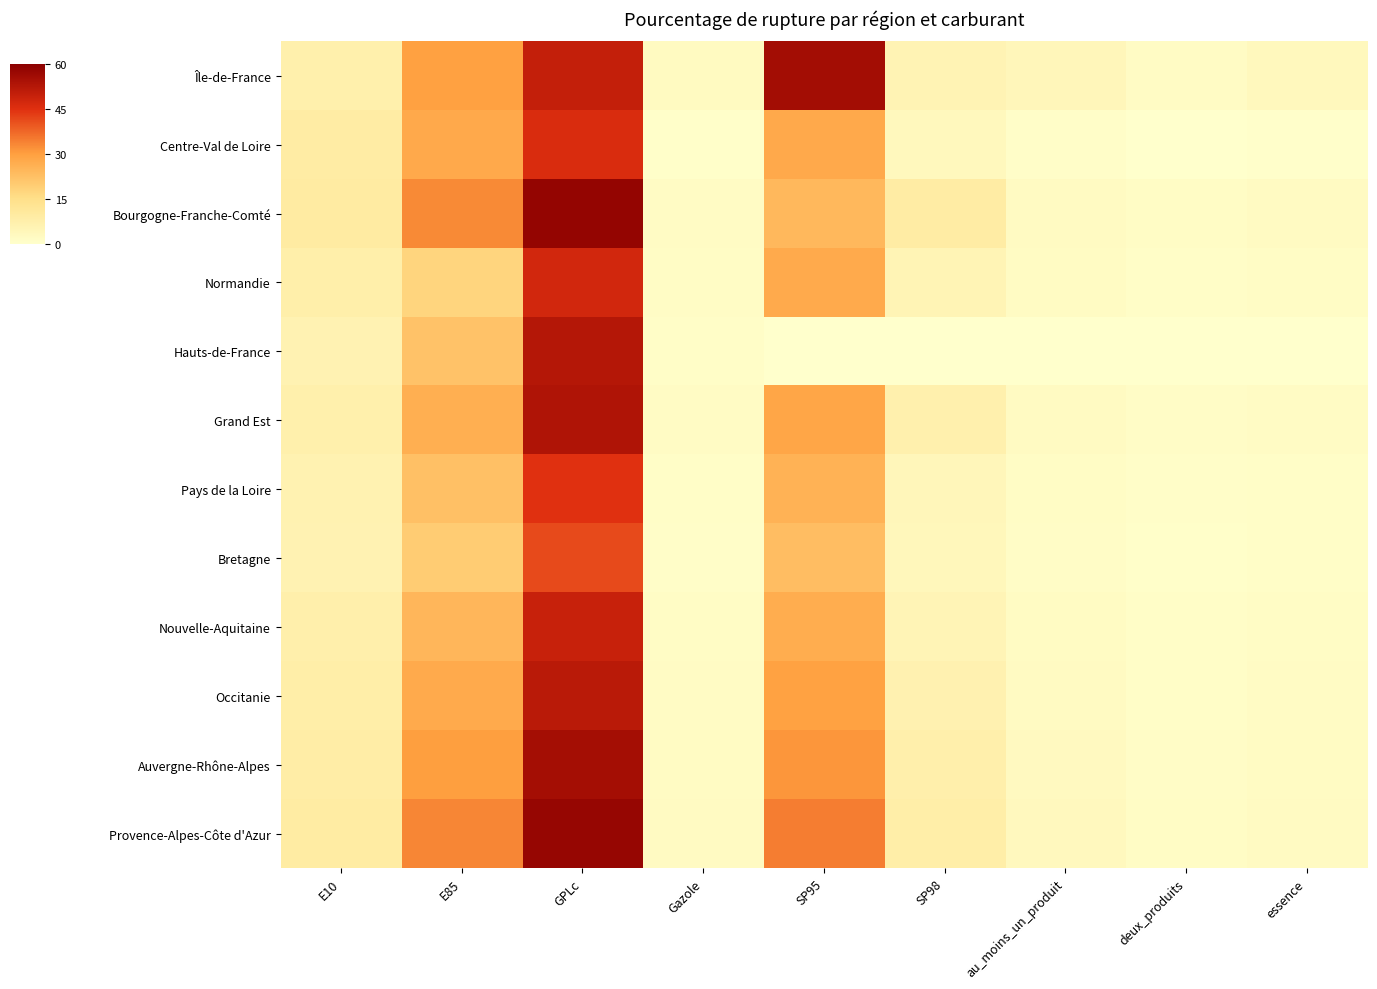

At E10, list the series in order from smallest to largest.

Bretagne, Hauts-de-France, Pays de la Loire, Grand Est, Île-de-France, Nouvelle-Aquitaine, Normandie, Occitanie, Auvergne-Rhône-Alpes, Centre-Val de Loire, Provence-Alpes-Côte d'Azur, Bourgogne-Franche-Comté